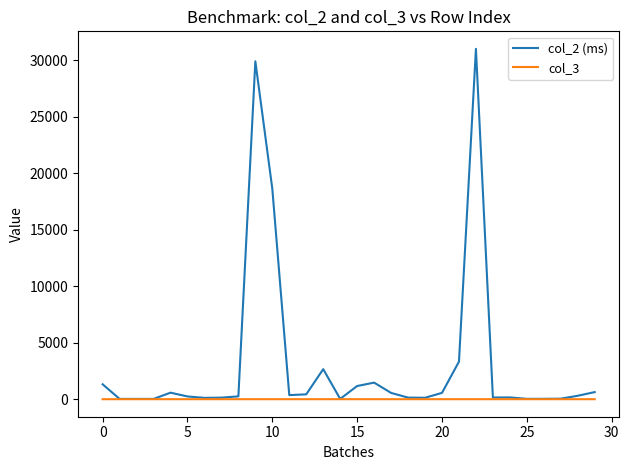

Is this an area chart (filled region under the line)?

No